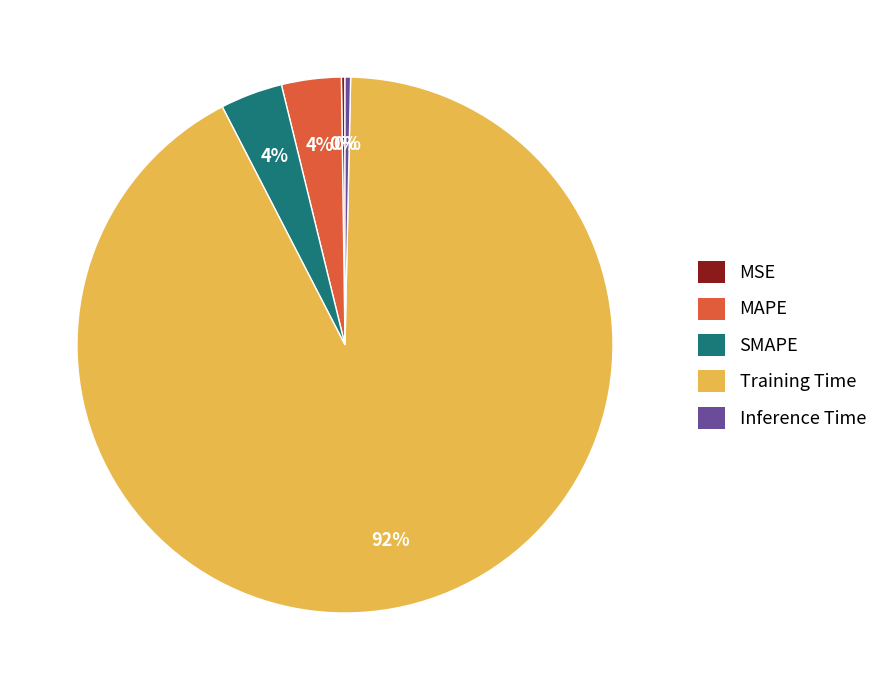

Is it true that Inference Time is 5% of the pie?

False